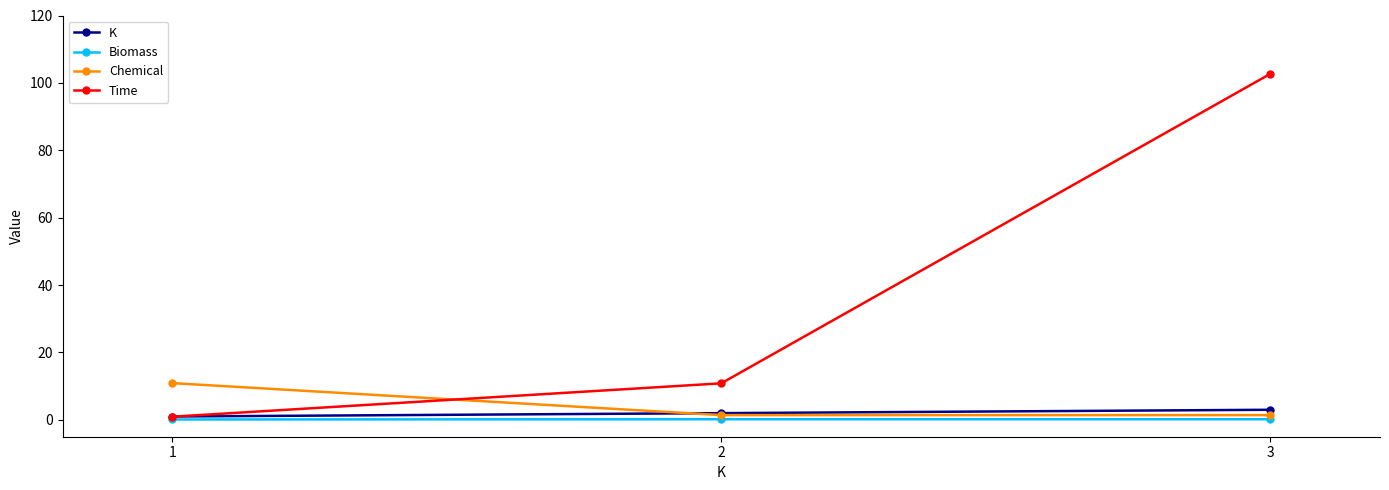

Rank the series by their maximum value, from lowest to highest.

Biomass, K, Chemical, Time